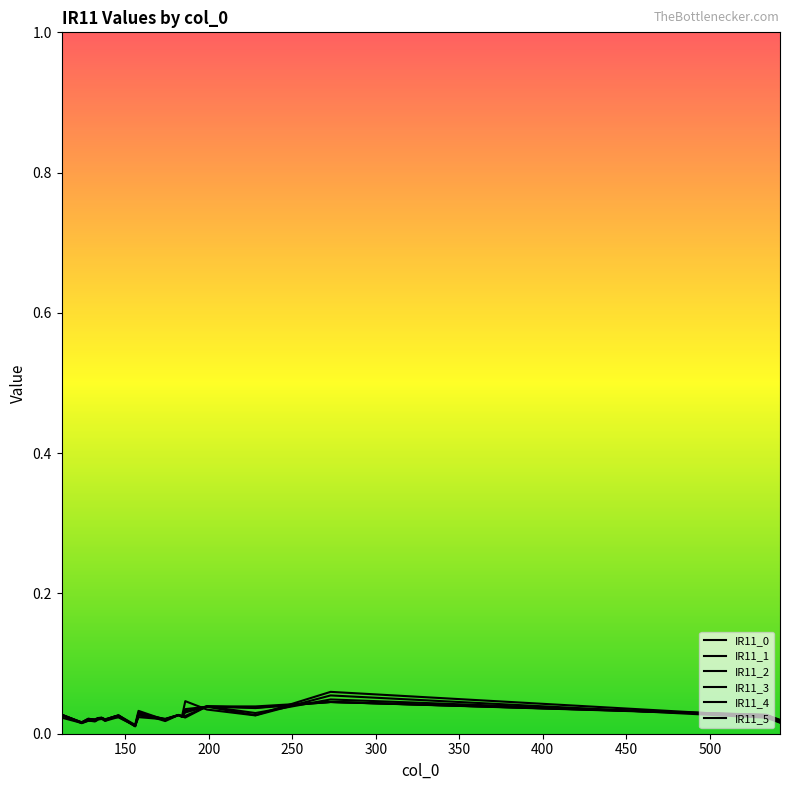

How many lines are shown in the chart?

6